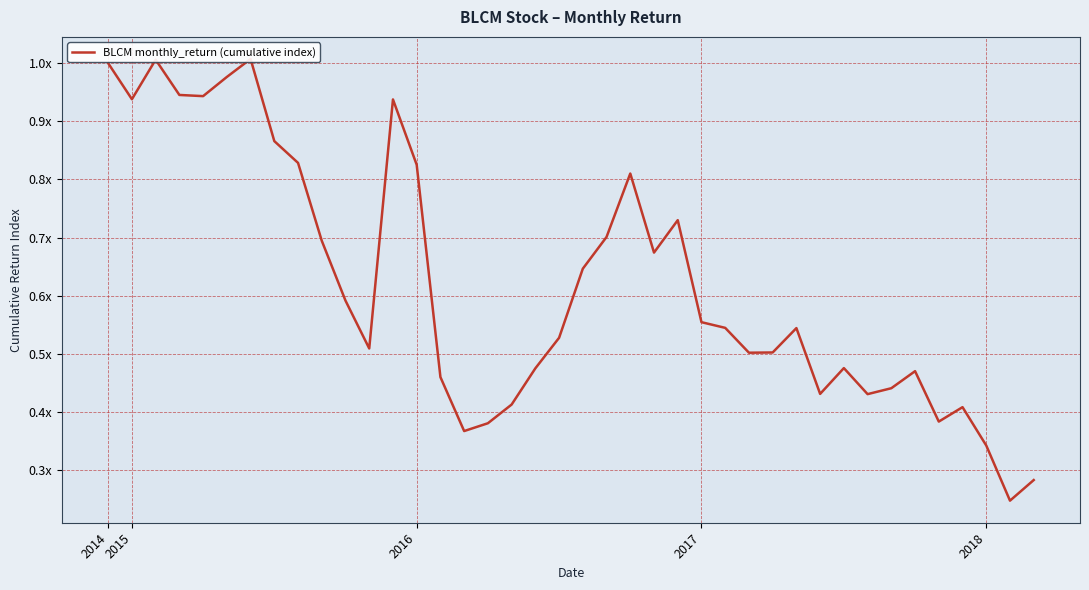

What is the sum of all values?

24.8